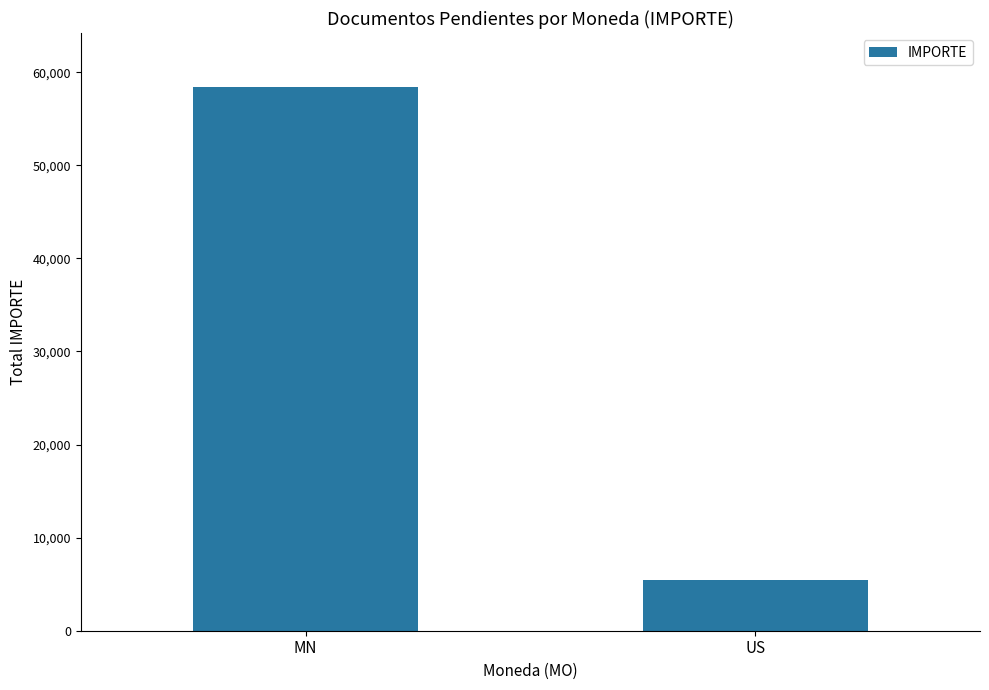

List the labels in order of value, smallest first.

US, MN